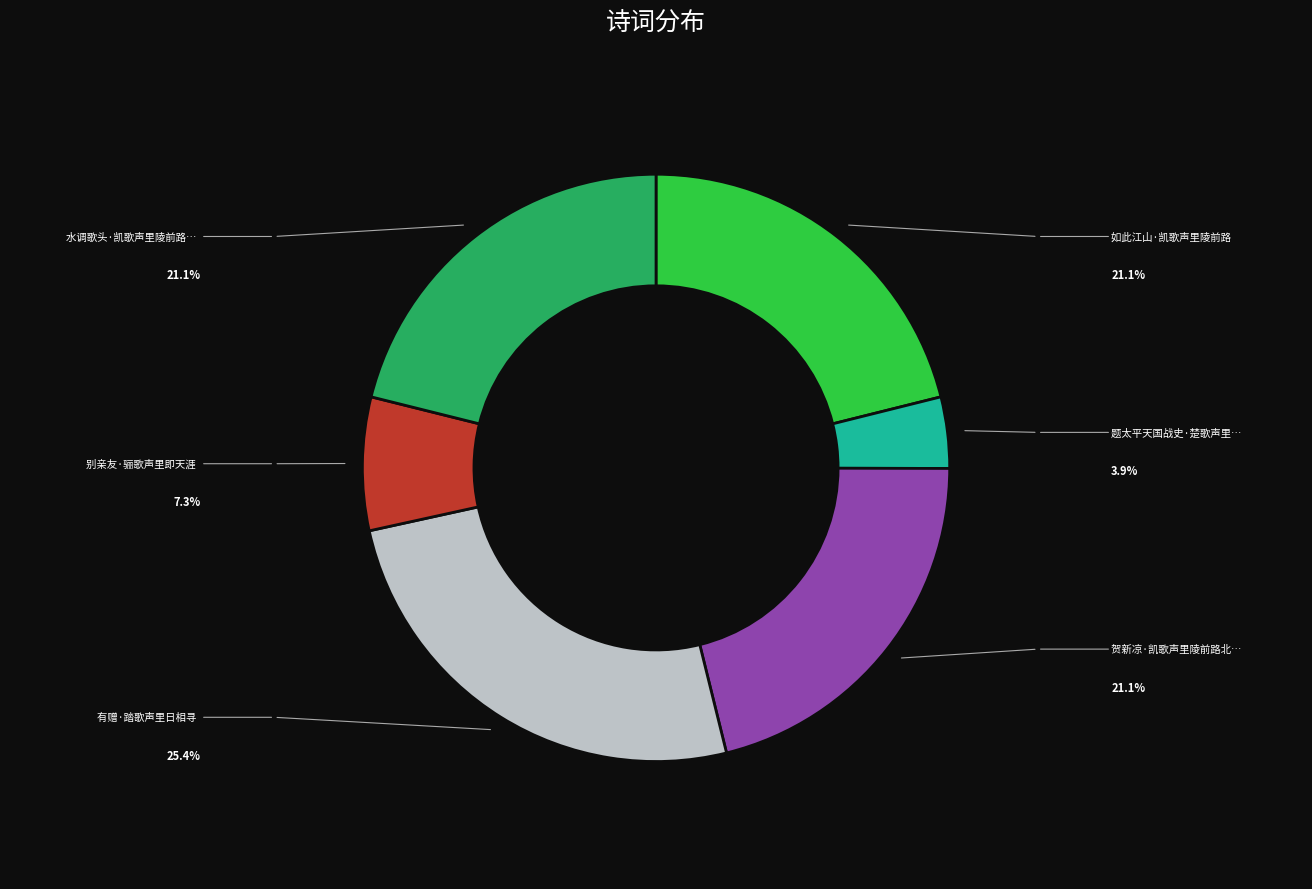

Is there a majority slice in this chart?

No